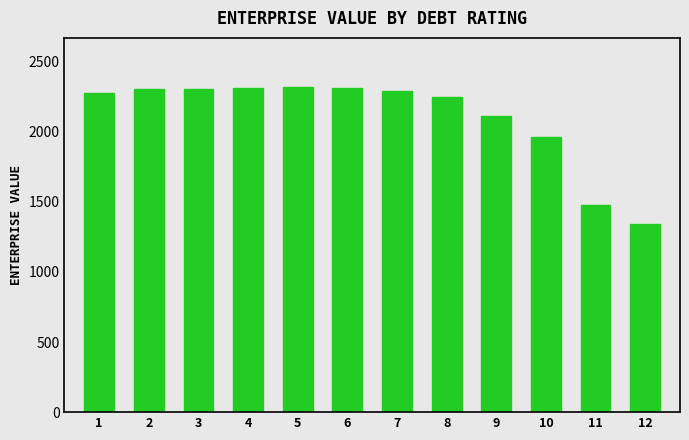

The value at 2 is 2307.4. True or false?

True